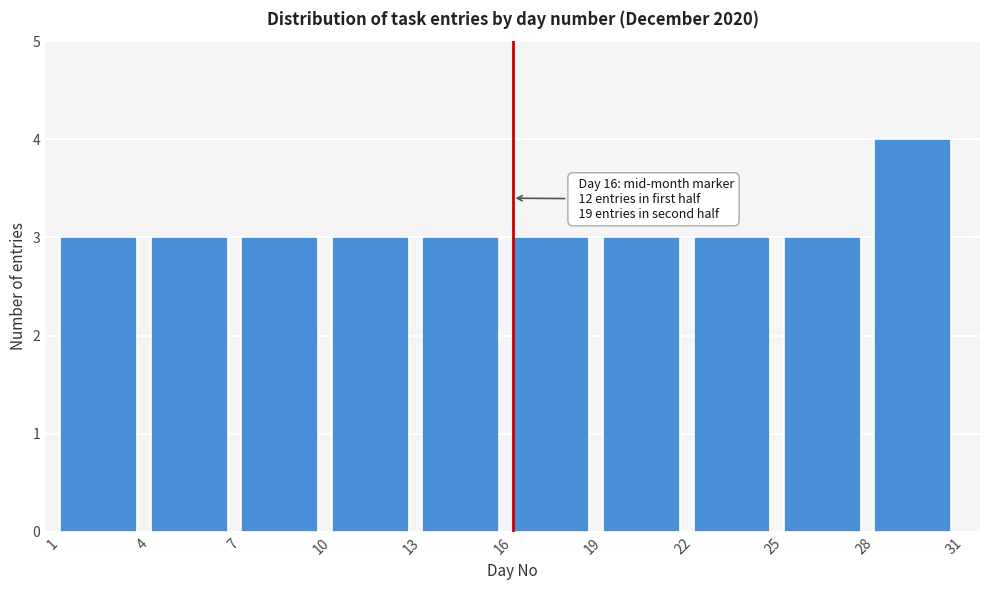

Which range on the x-axis has the tallest bar?

28 to 31